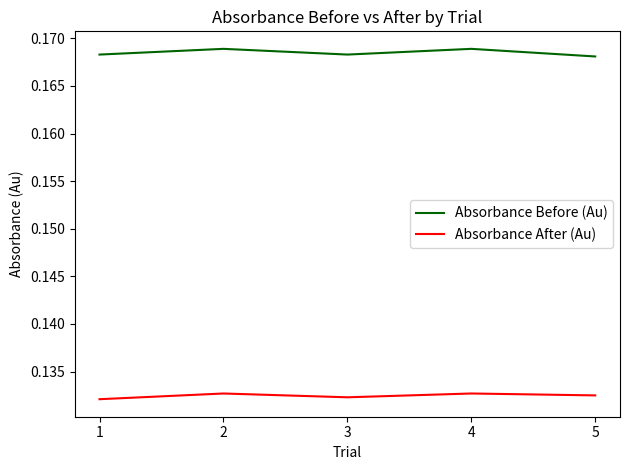

What is the total value across all series at 5?

0.3